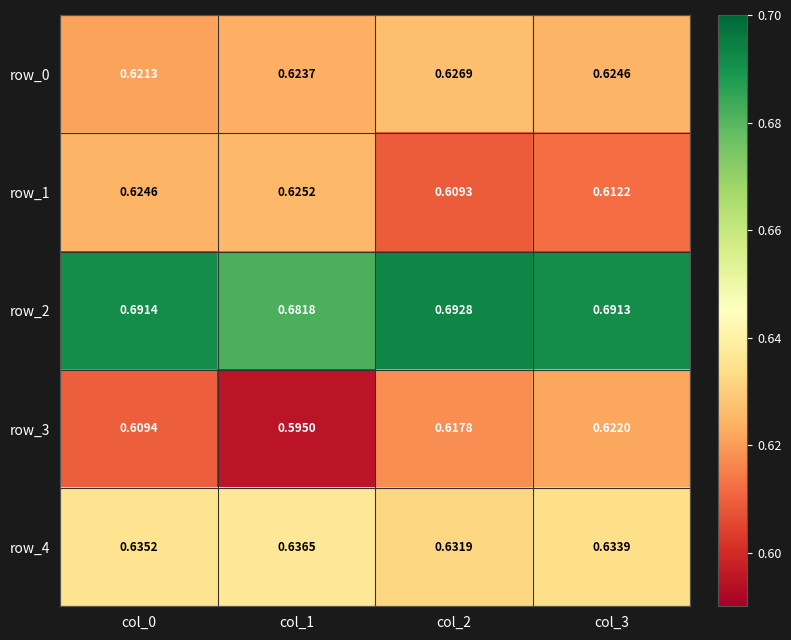

What is the difference between the highest and lowest values at col_0?

0.1